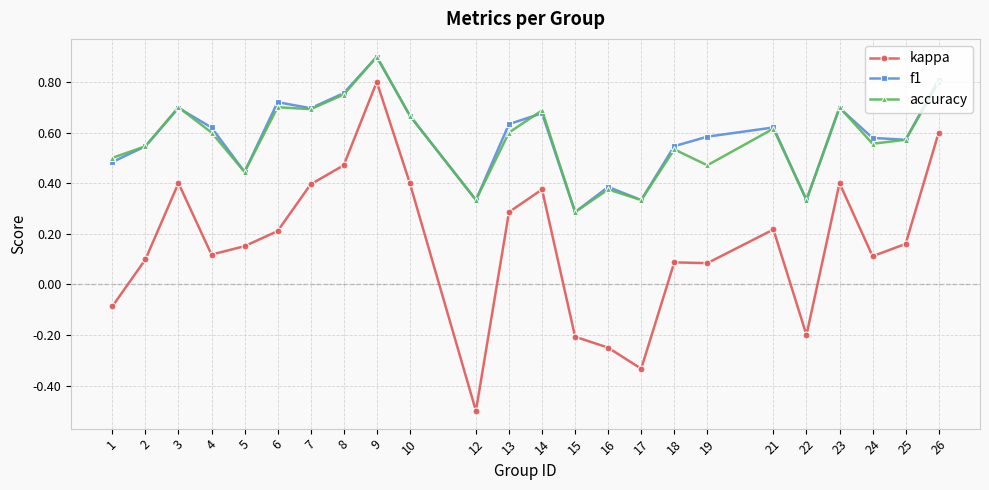

Between 12 and 25, which series saw the biggest shift?

kappa